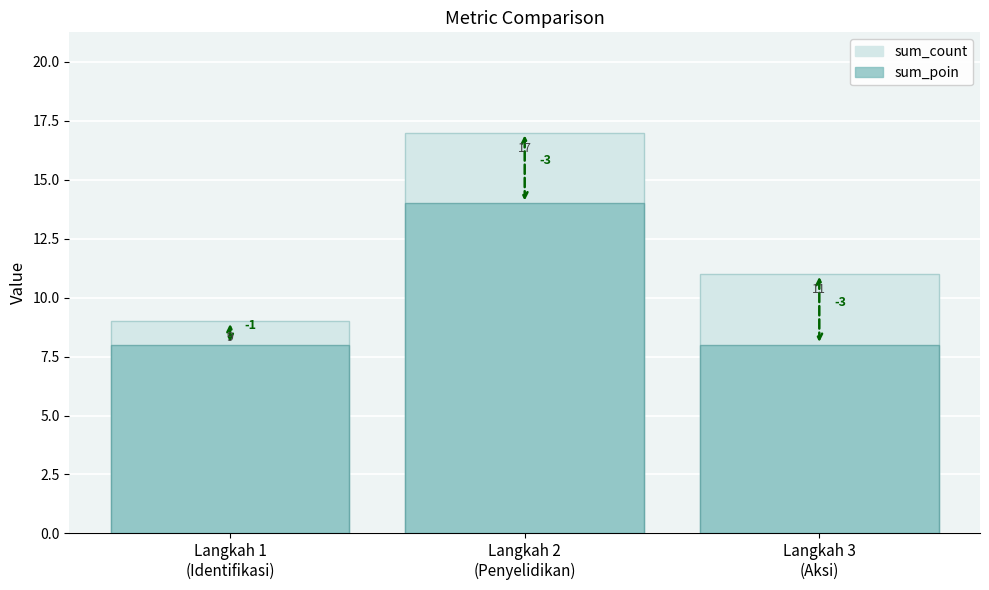

What are all the series names shown in the legend?

sum_count, sum_poin